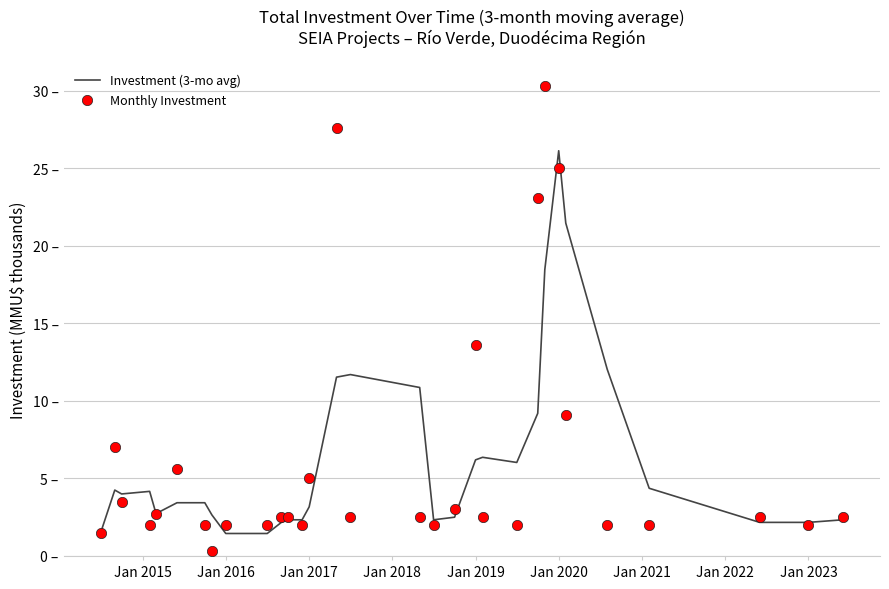

Is the value of Investment (3-mo avg) at 29 greater than the value of Monthly Investment at 15?

No